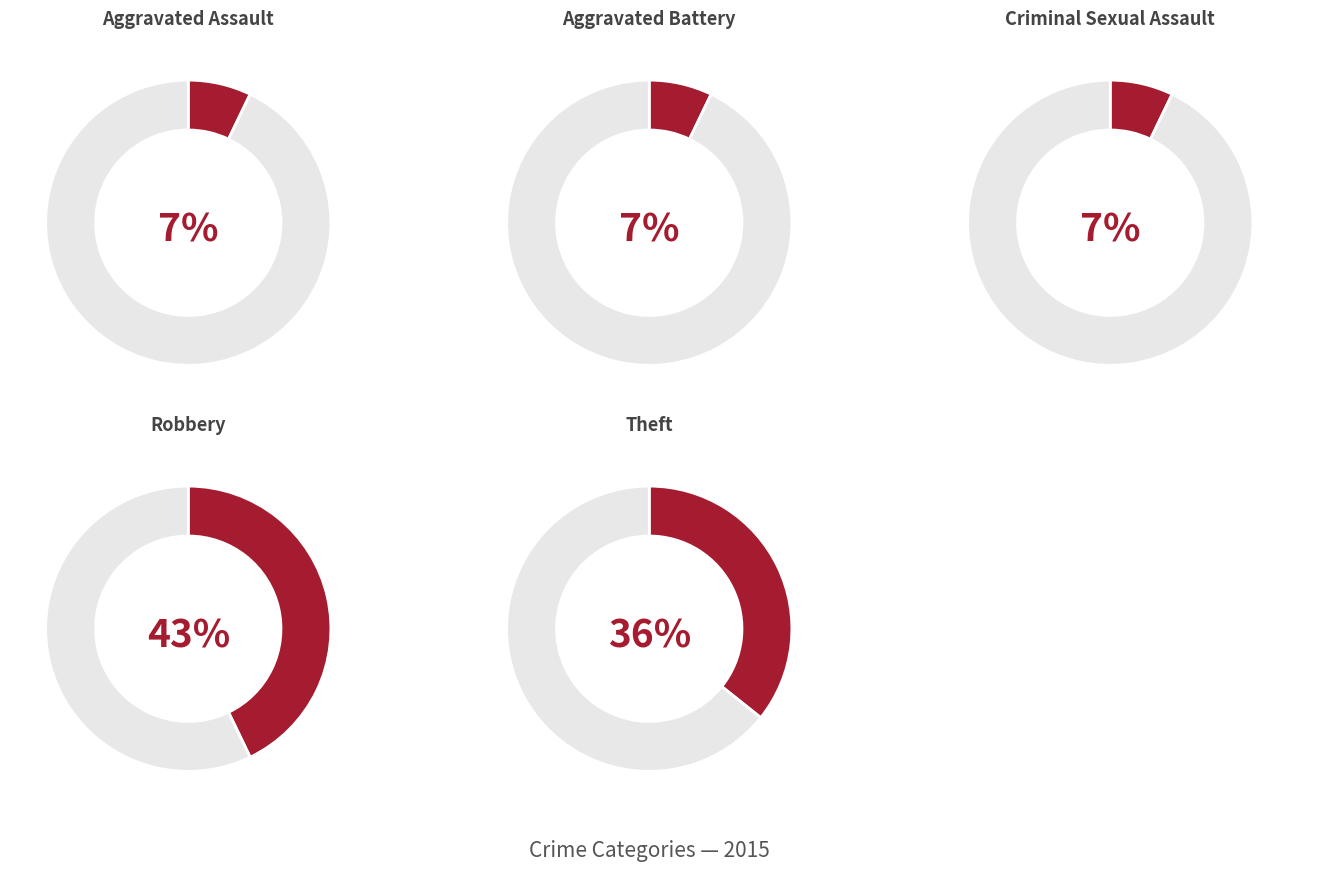

The Criminal Sexual Assault slice represents 18% of the pie. True or false?

False